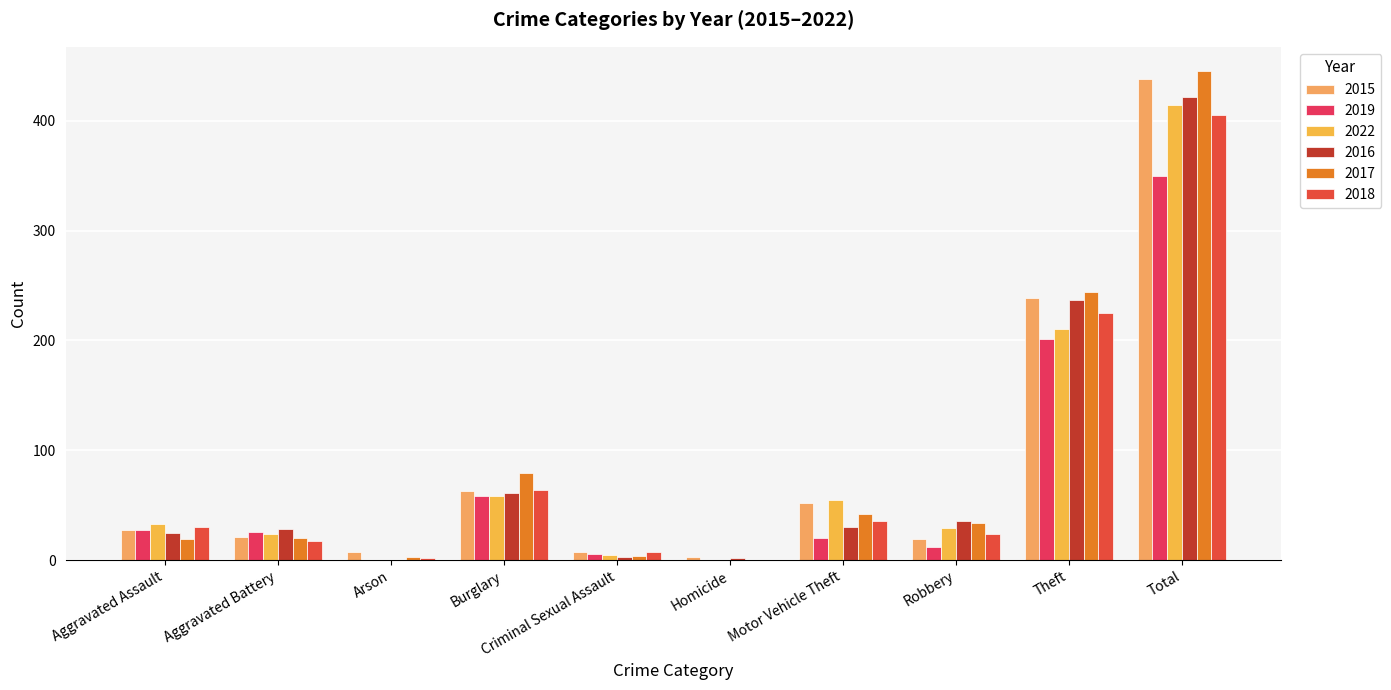

Reading left to right, what are all the values shown in this chart?

2015: 27	21	7	63	7	3	52	19	239	438
2019: 27	26	0	58	6	0	20	12	201	350
2022: 33	24	0	58	5	0	55	29	210	414
2016: 25	28	0	61	3	2	30	36	237	422
2017: 19	20	3	79	4	0	42	34	244	445
2018: 30	17	2	64	7	0	36	24	225	405